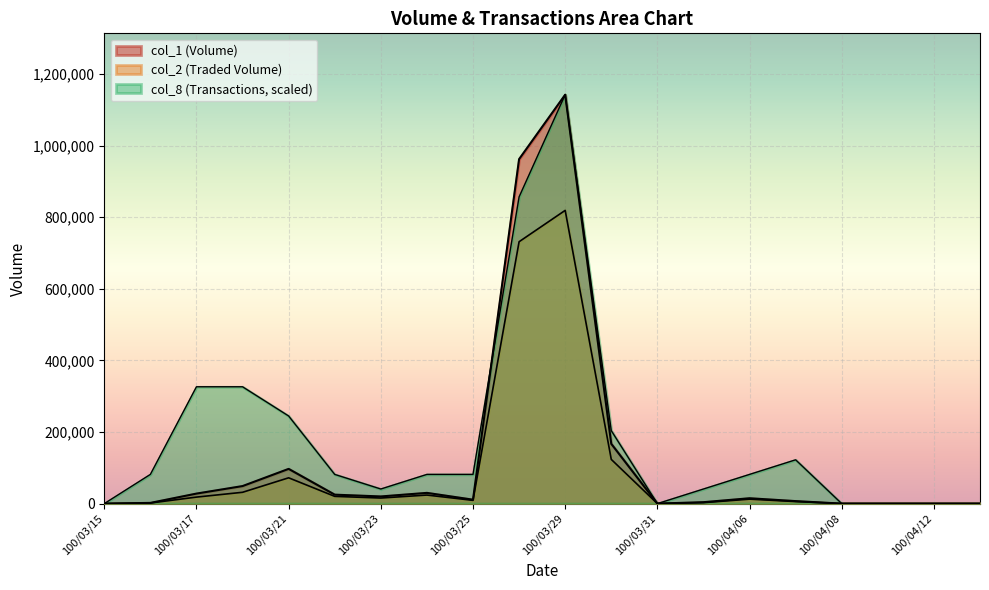

Does the chart display data point markers on the line(s)?

No